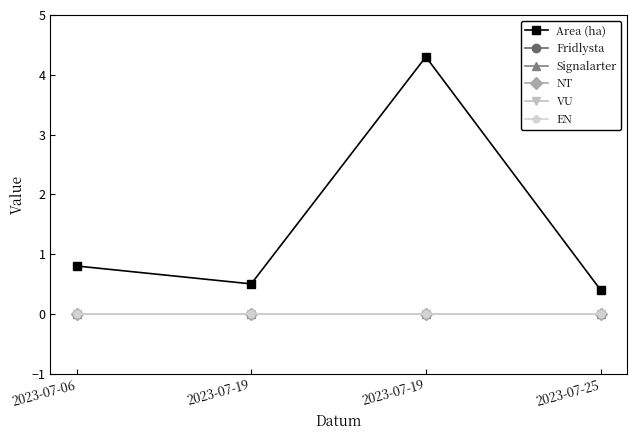

Does the chart display data point markers on the line(s)?

Yes